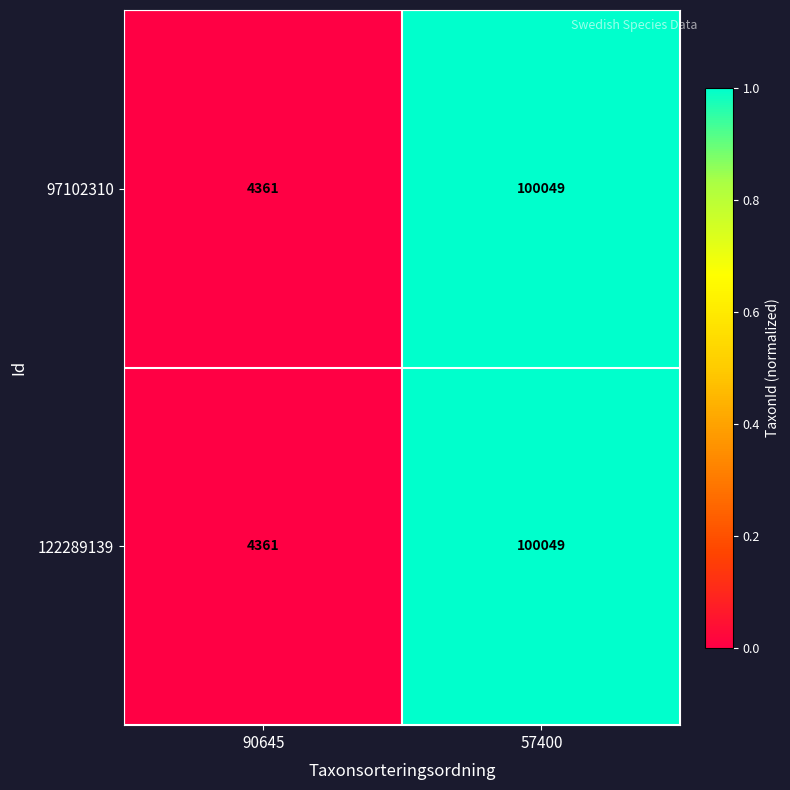

Reading left to right, what are all the values shown in this chart?

97102310: 4361	100049
122289139: 4361	100049